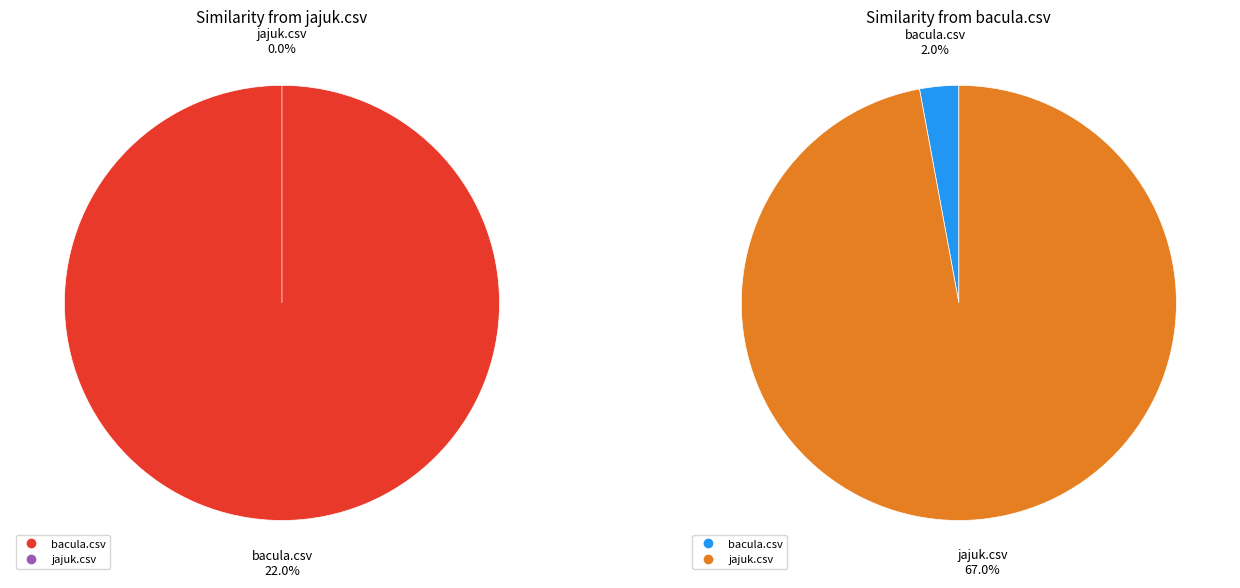

Which series changed the most between bacula.csv and jajuk.csv?

bacula.csv